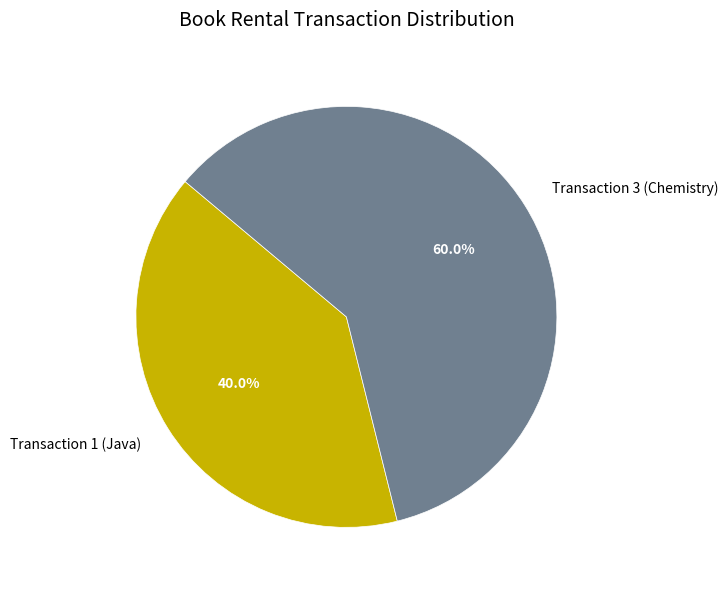

Between Transaction 1 (Java) and Transaction 3 (Chemistry), which is larger?

Transaction 3 (Chemistry)